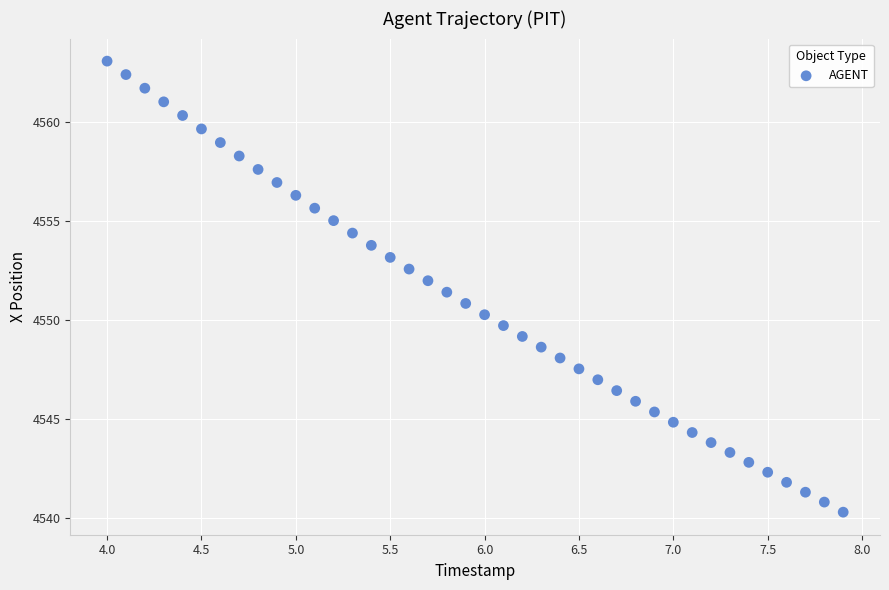

What is the range of Y values (max minus min)?

22.8